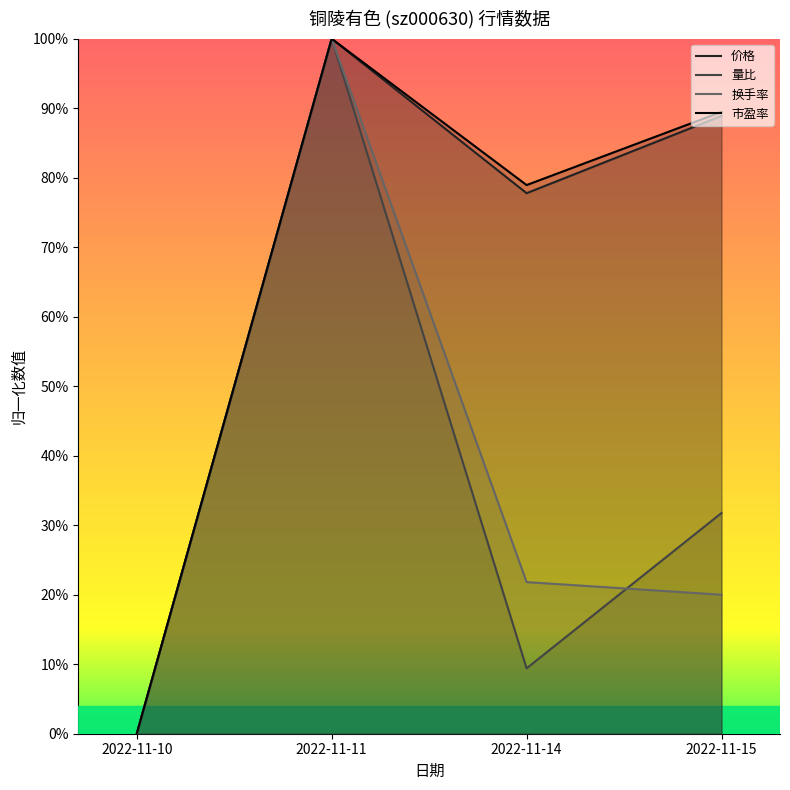

The 市盈率 series shows 0.9 at 2022-11-15. True or false?

True